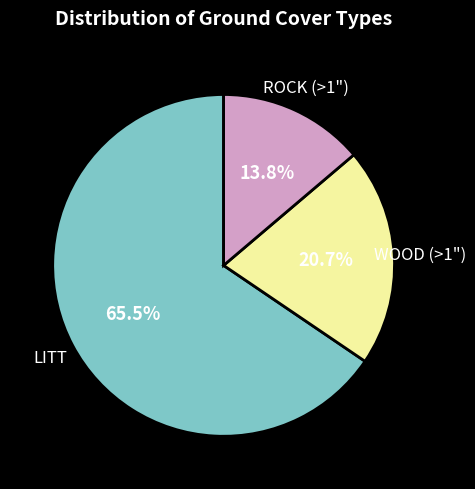

Which has a higher value, LITT or WOOD (>1")?

LITT